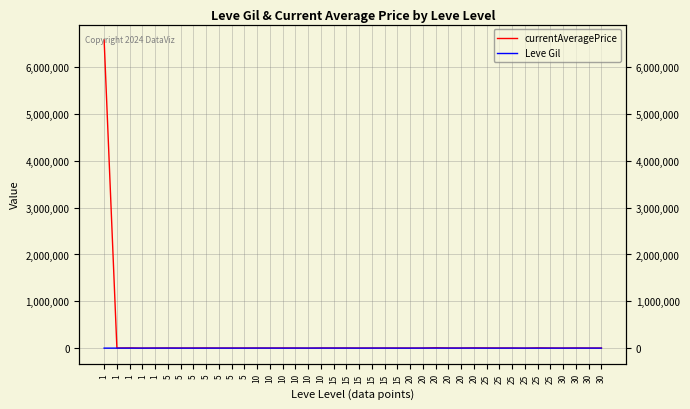

Count the number of data series in this chart.

2